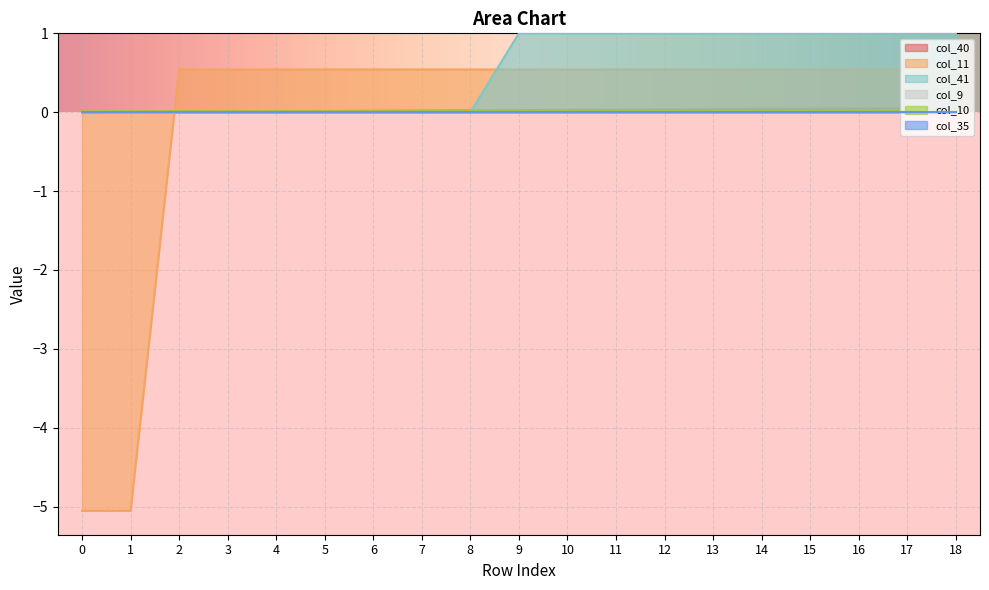

At how many categories does at least one series exceed 0?

19